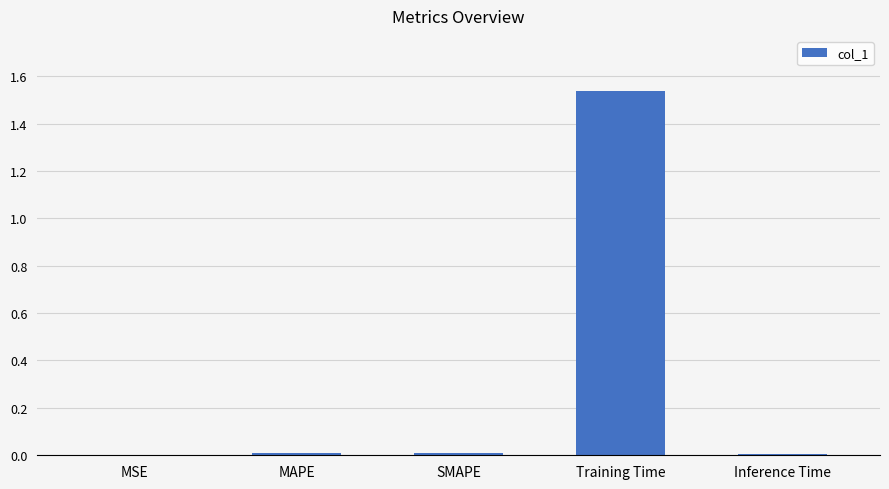

True or false: the data shows 0.9 at Training Time.

False